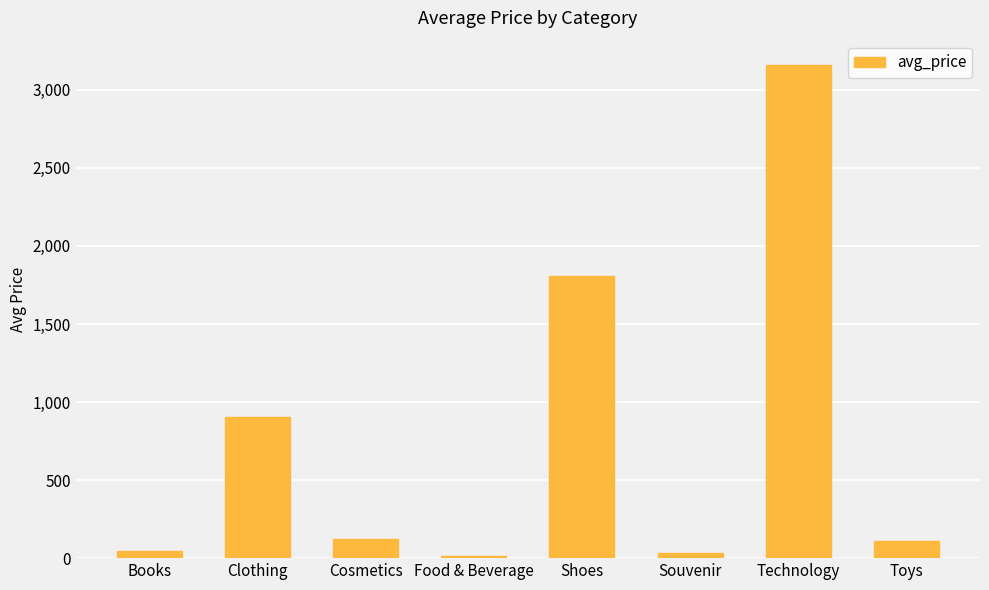

Between Clothing and Shoes, which is larger?

Shoes